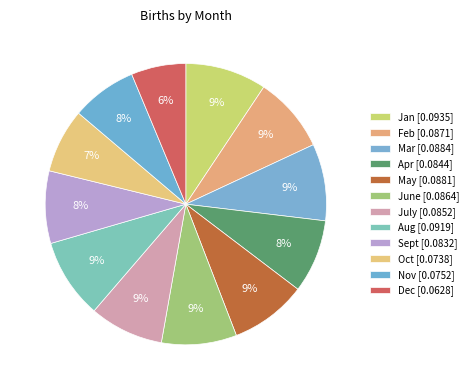

Which has a higher value, Aug or Feb?

Aug